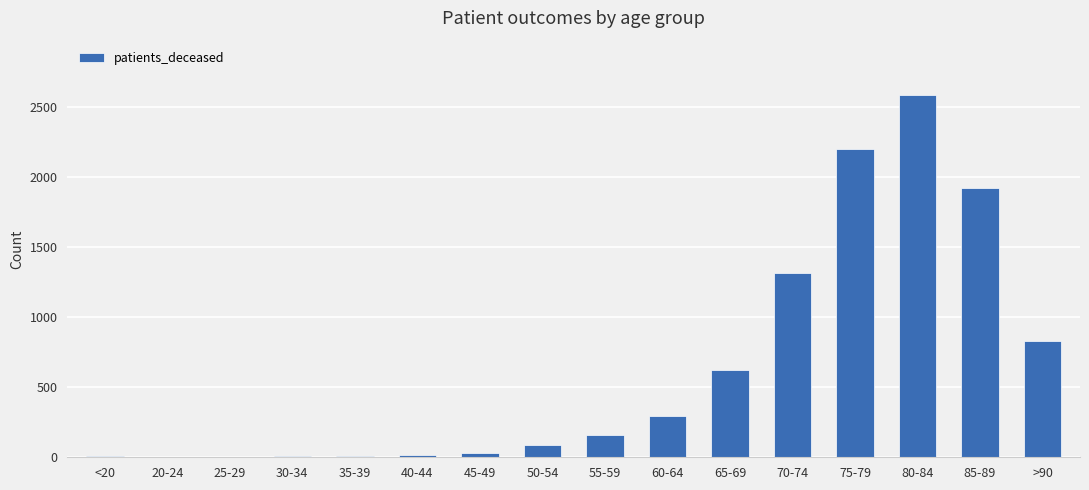

The chart shows a value of 1116 at 65-69. True or false?

False